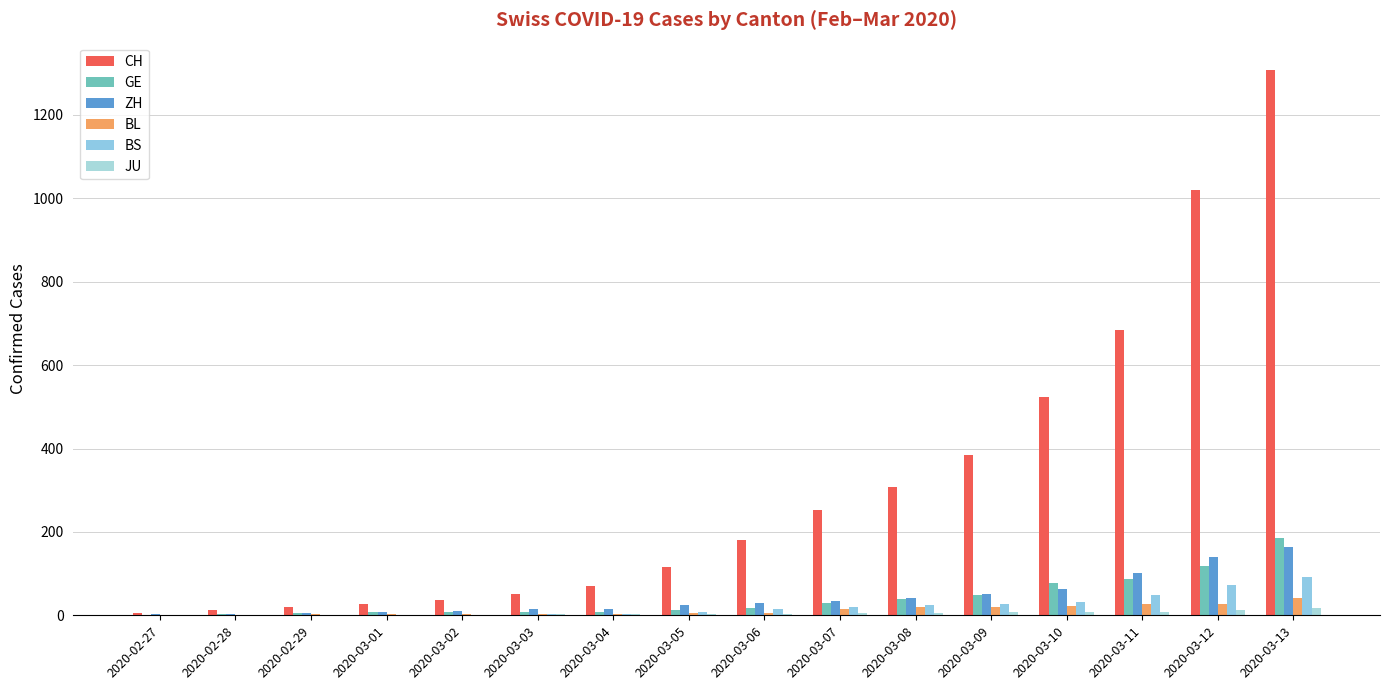

List the series in order of their peak value, highest first.

CH, GE, ZH, BS, BL, JU